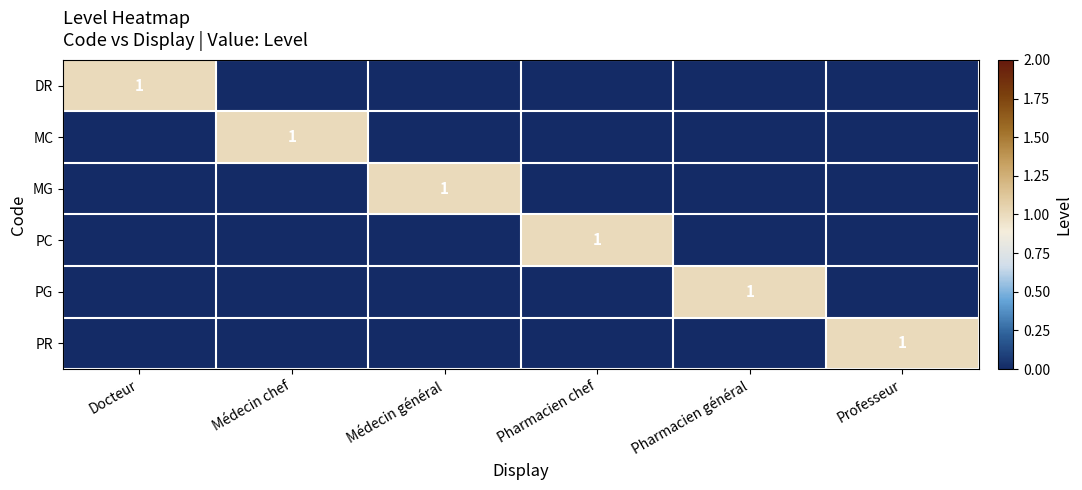

Which category has the highest value across all series?

Docteur